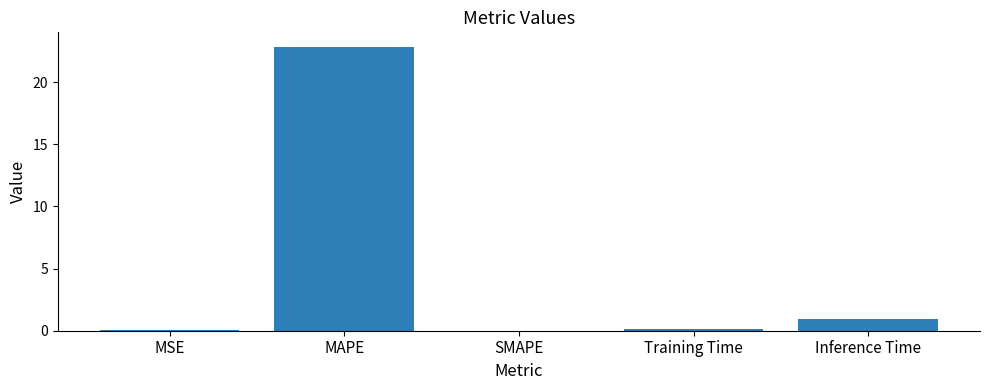

Count the number of categories in the chart.

5